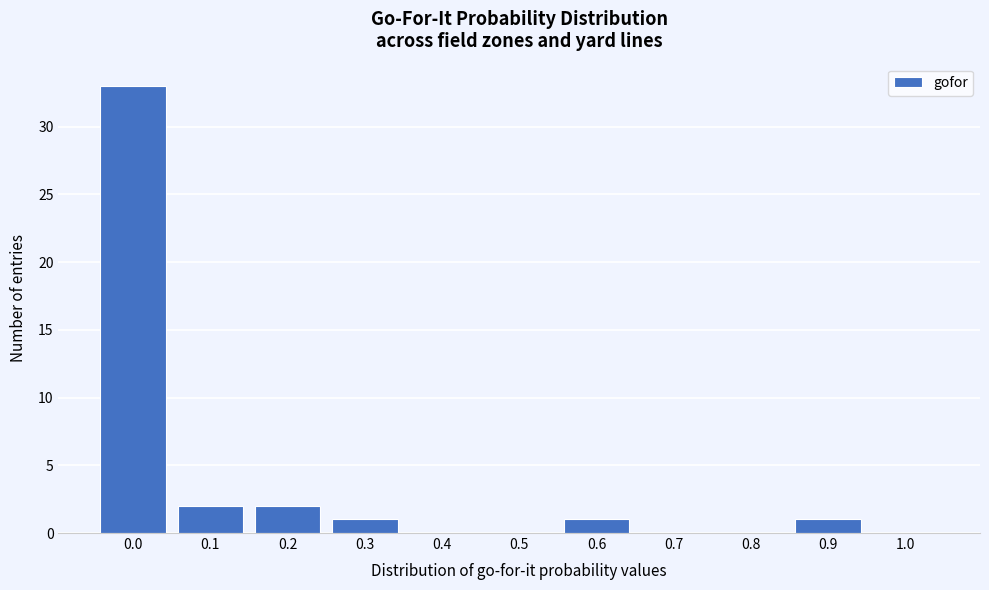

Reading left to right, list all the values displayed in this chart.

0.0=33	0.1=2	0.2=2	0.3=1	0.4=0	0.5=0	0.6=1	0.7=0	0.8=0	0.9=1	1.0=0